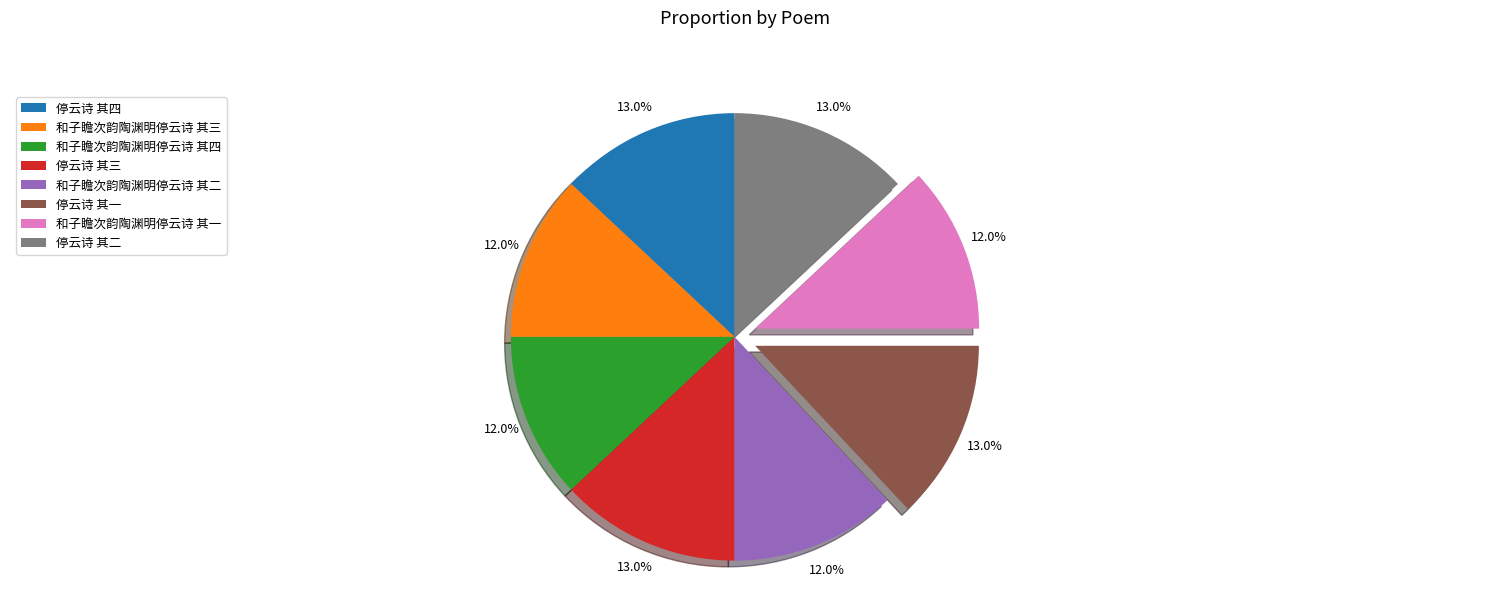

What percentage is NOT represented by 停云诗 其一?

87.0%